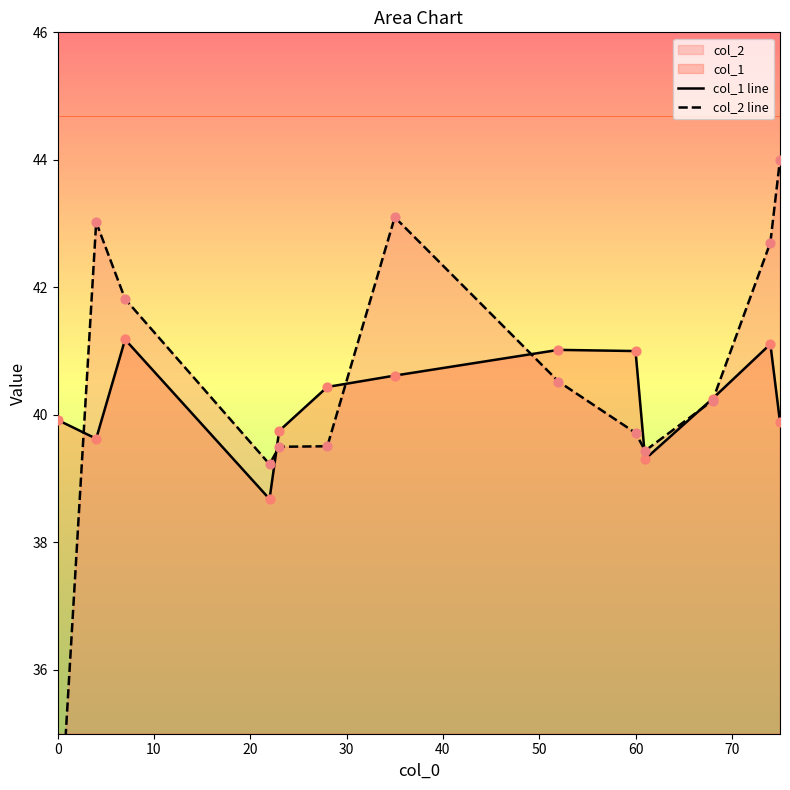

What is the lowest value of the col_1 line series?

38.7